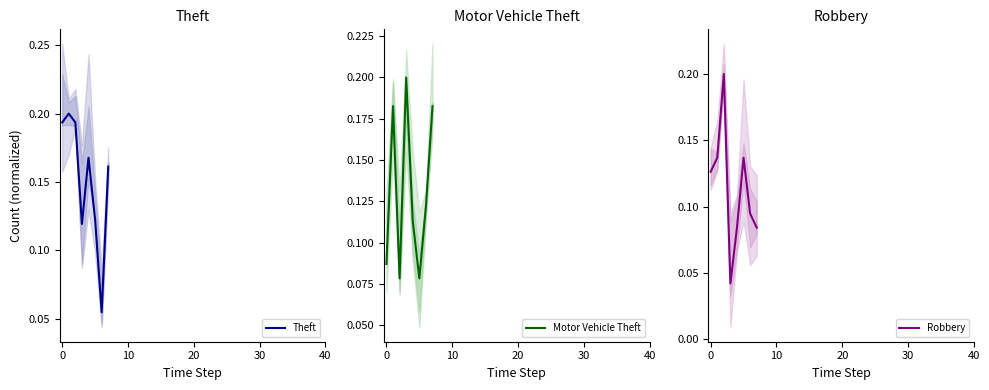

What is the difference between the maximum and minimum values in the Robbery series?

0.2